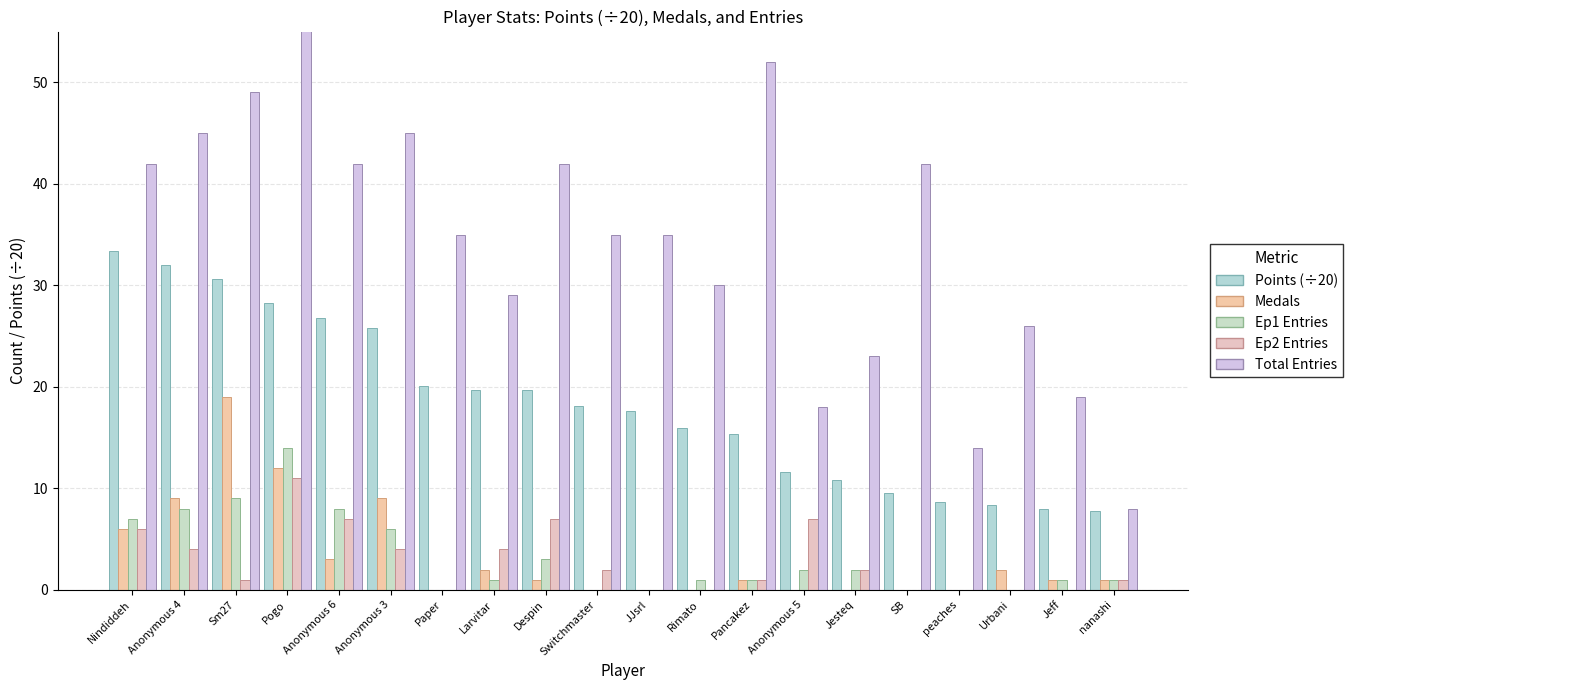

What is the total value across all series at Larvitar?

55.7